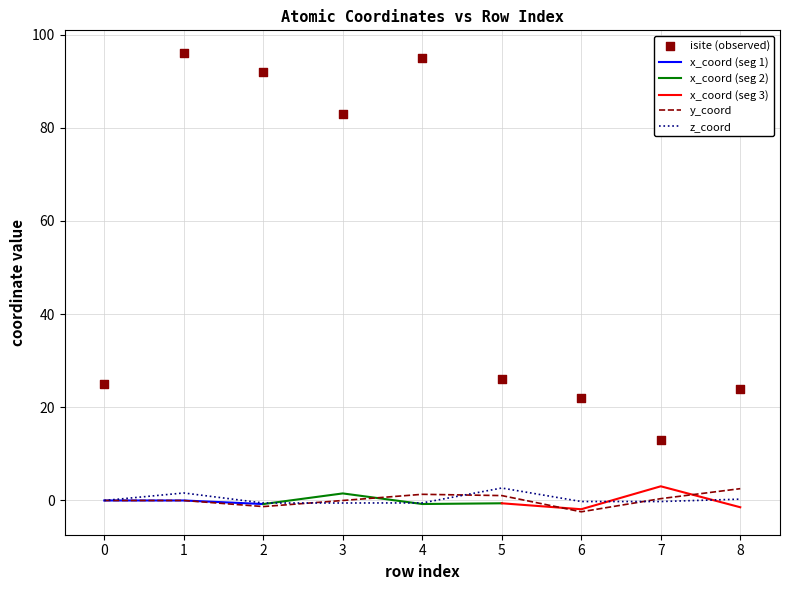

What is the highest value of the y_coord series?

2.5